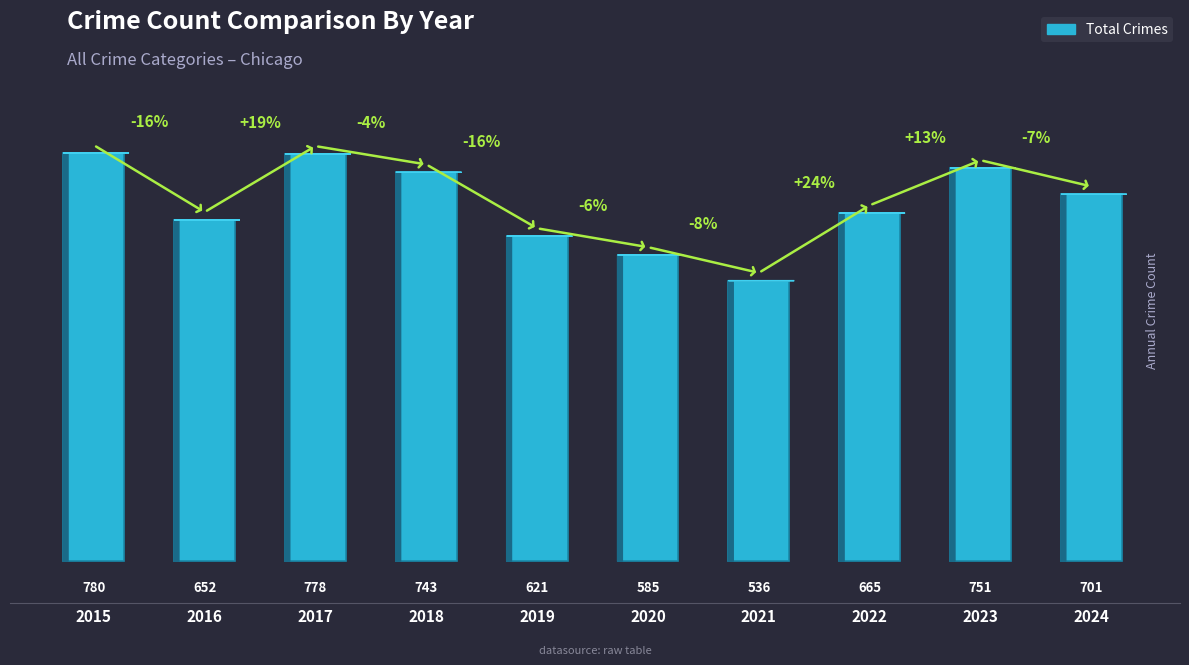

Count the number of categories in the chart.

10